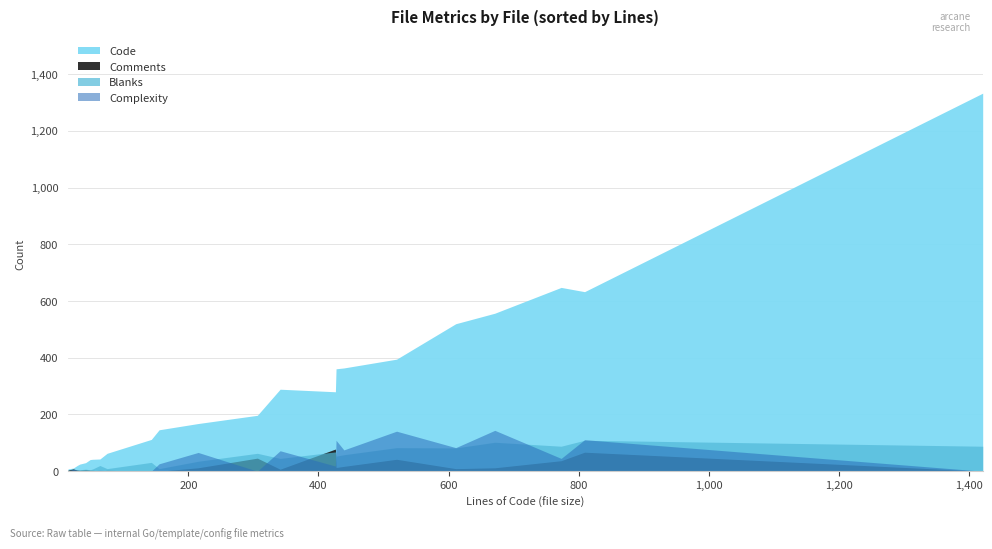

True or false: Code and Complexity intersect in this chart.

False